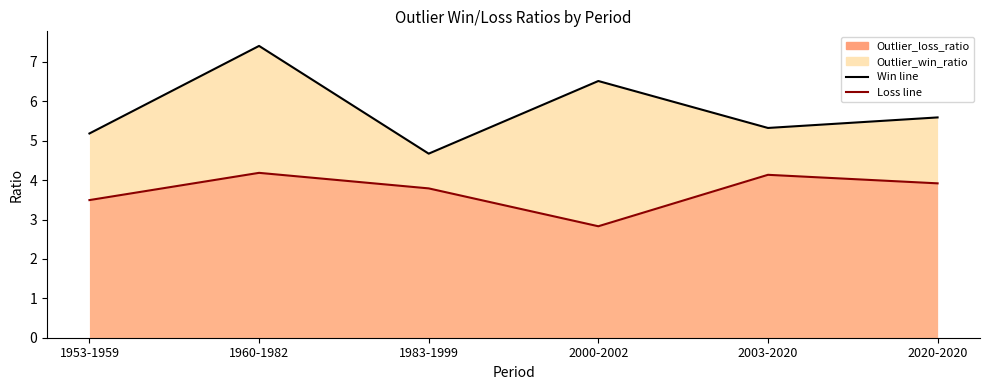

Is the value of Outlier_loss_ratio at 2020-2020 greater than the value of Outlier_win_ratio at 1960-1982?

No